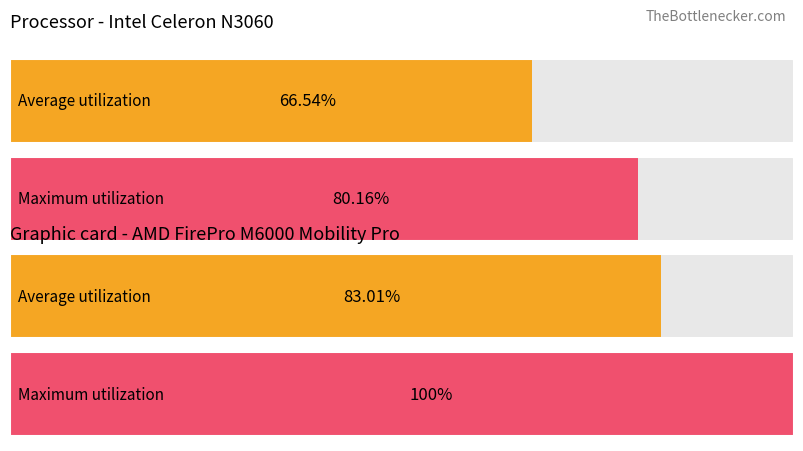

How many bars are there in each group?

2